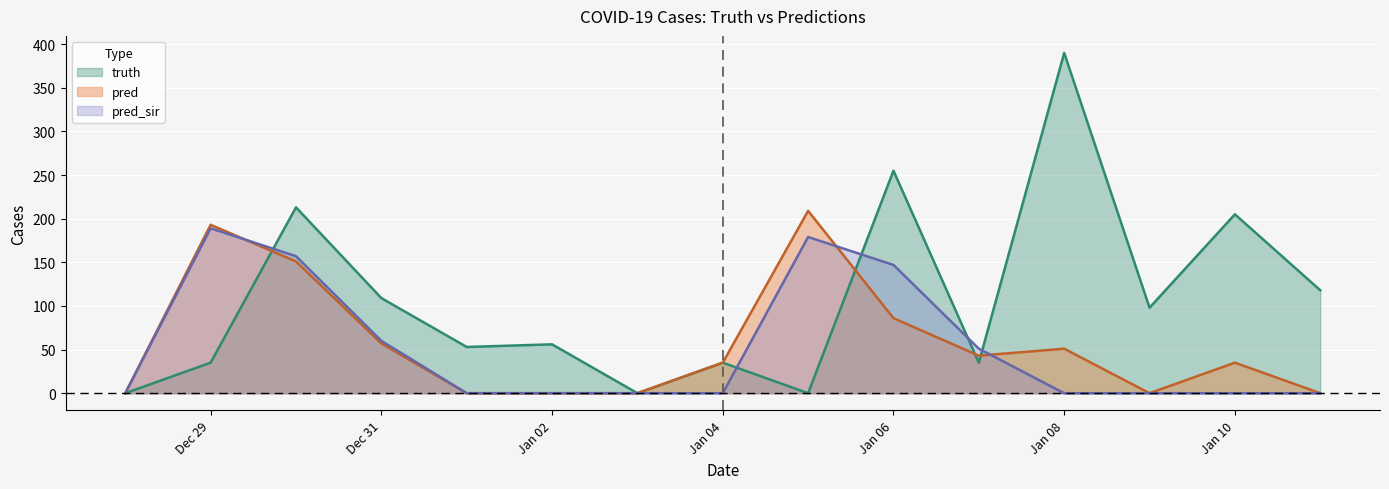

What is the maximum value for pred?

209